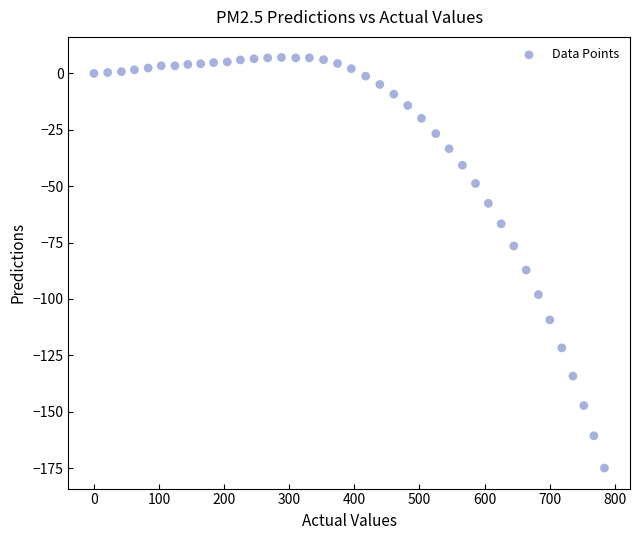

What is the range of X values (max minus min)?

784.2